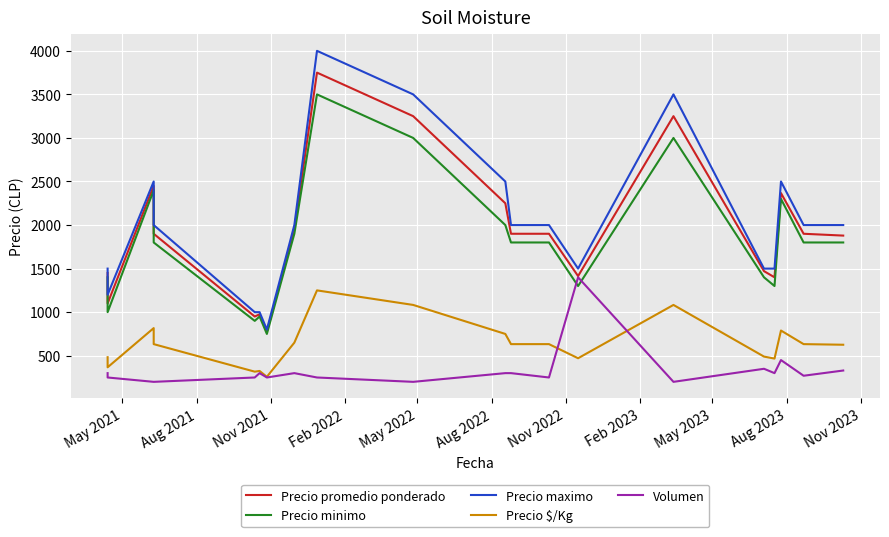

Is this an area chart (filled region under the line)?

No